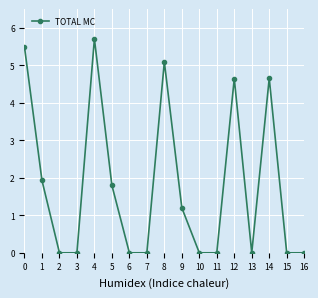

Count the number of categories in the chart.

17